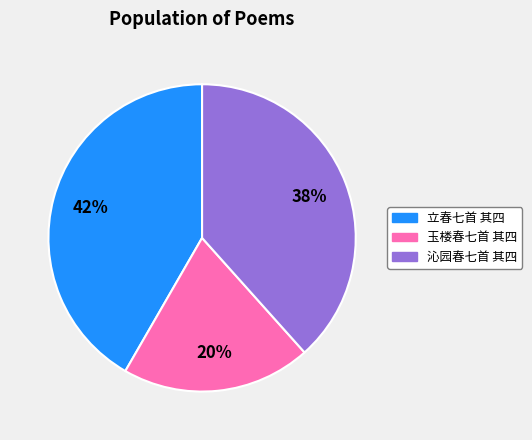

Is it true that 沁园春七首 其四 is 38% of the pie?

True